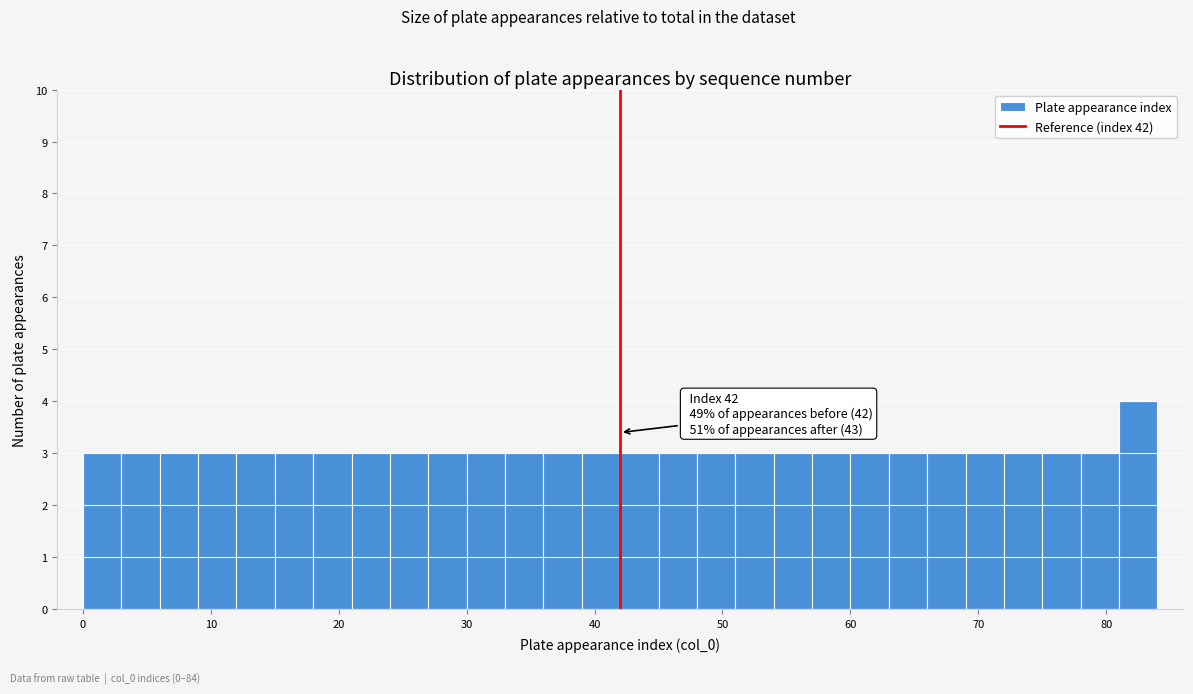

Read against the x-axis, roughly where is the centre of the tallest bar?

83